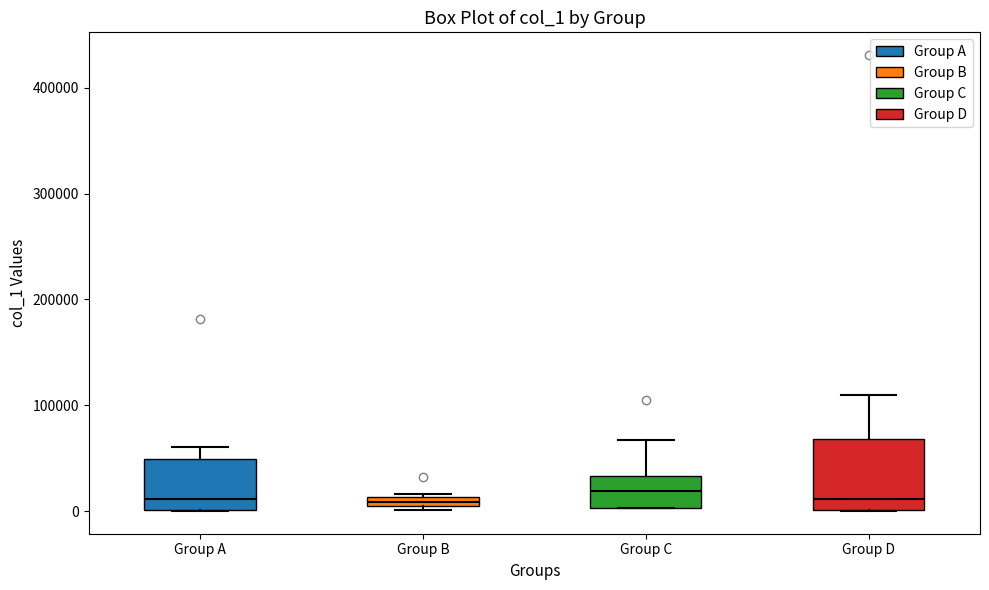

Where is the lower edge of the box for Group B on the y-axis? The values are not printed on the chart, so give them approximately, as read against the axis.

0